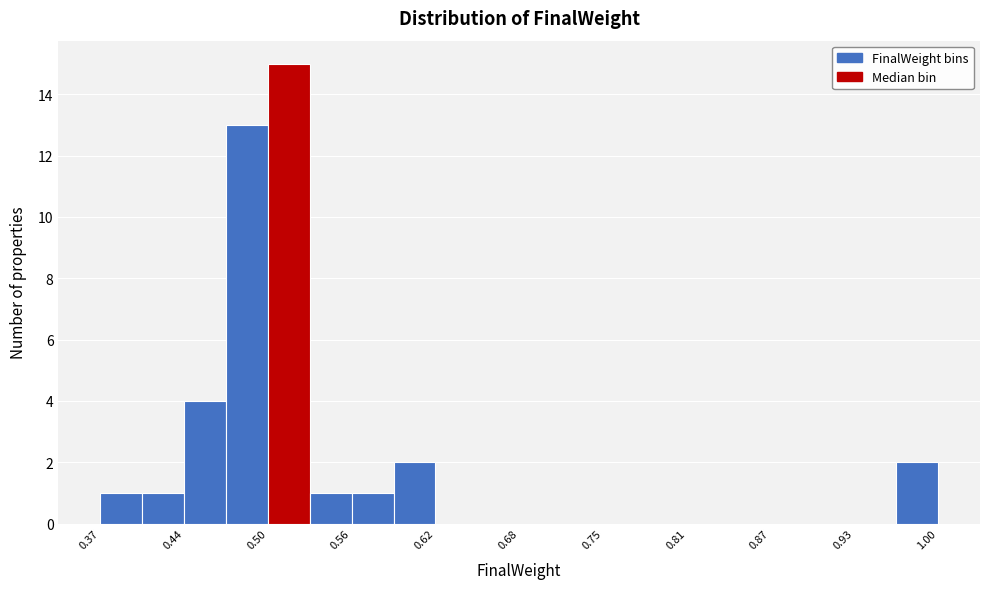

Around what value on the x-axis is the tallest bar? Give the approximate position of its centre, as read against the axis.

0.51